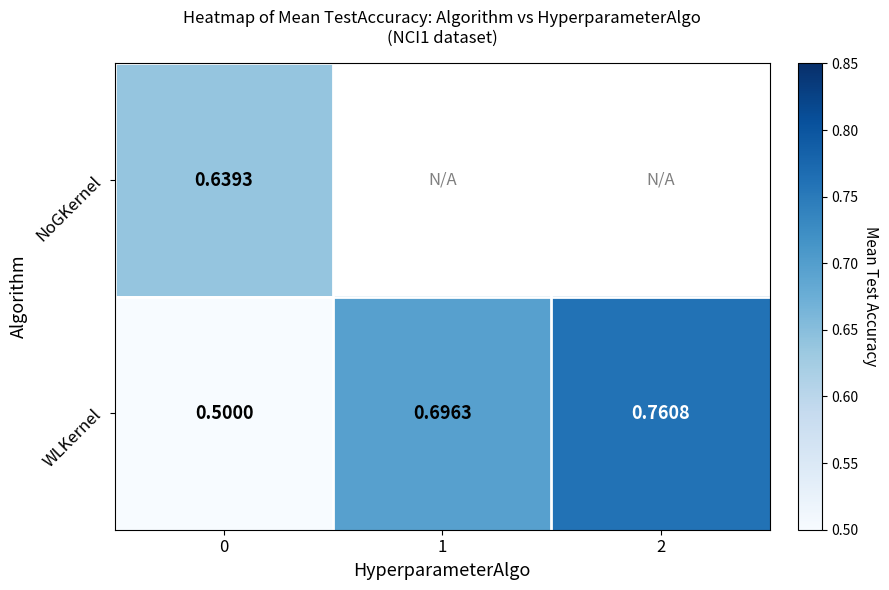

At 0, list the series in order from smallest to largest.

WLKernel, NoGKernel